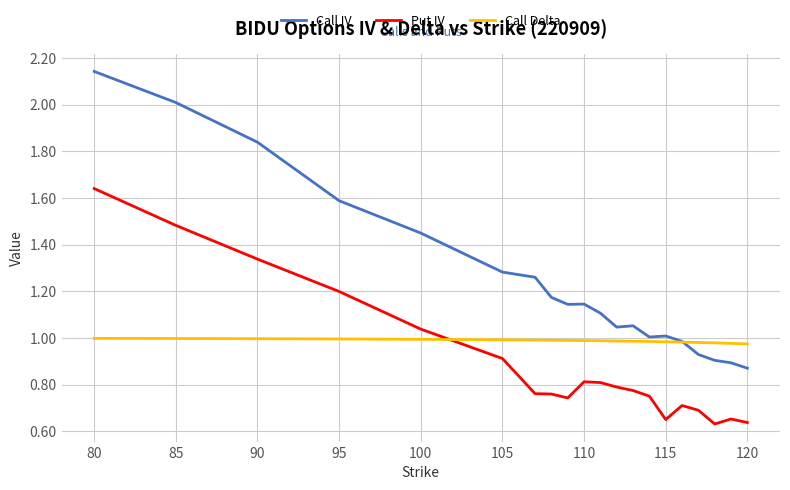

How many lines are shown in the chart?

3